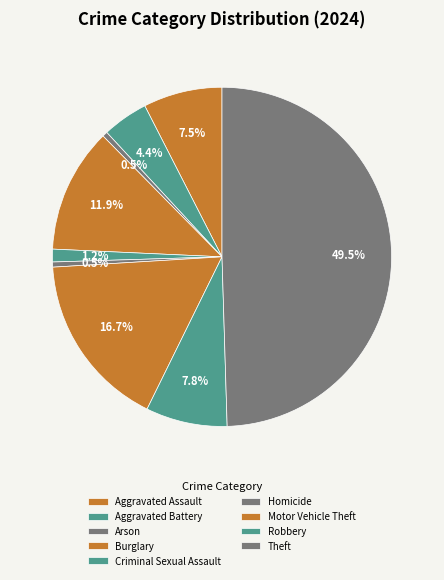

Which slice is the largest?

Theft